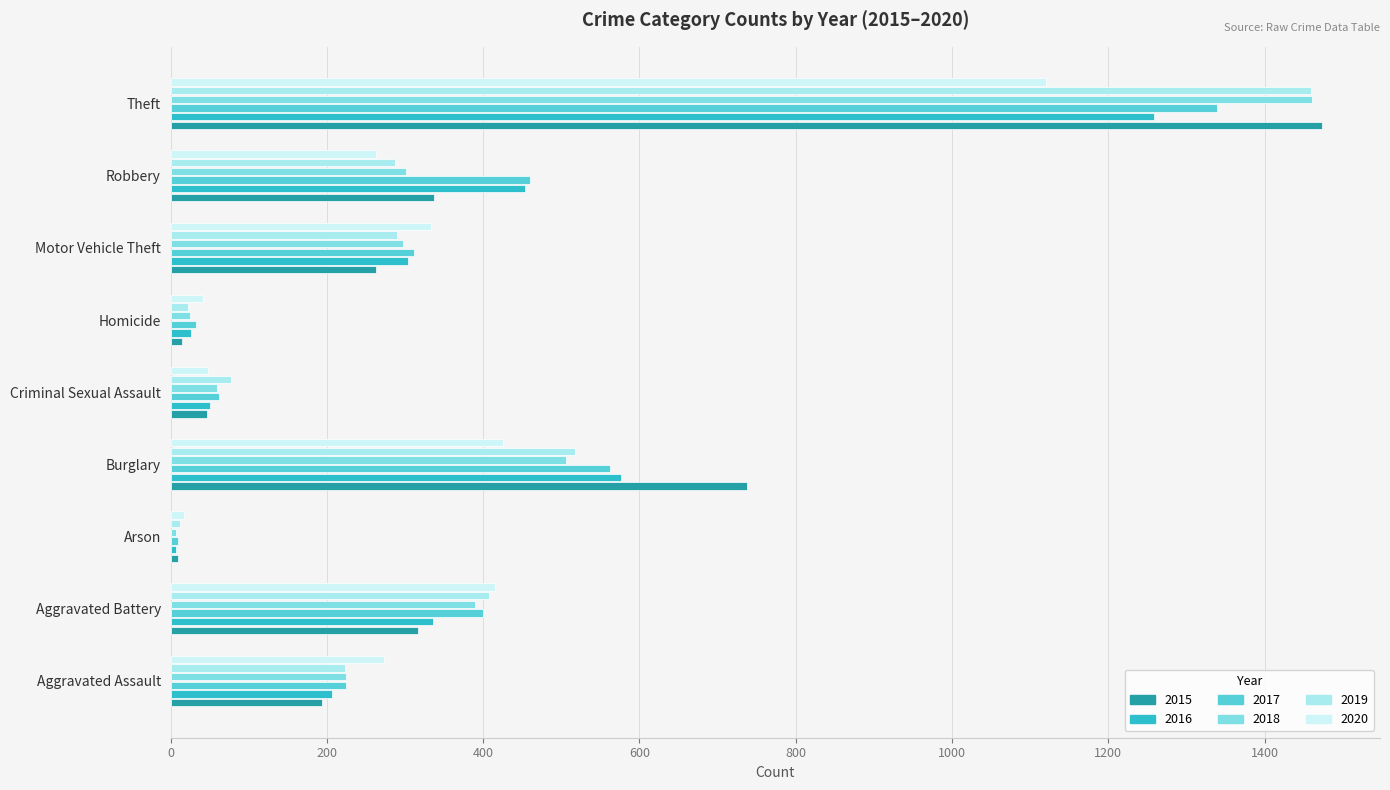

How many data points in 2018 are less than 298?

4